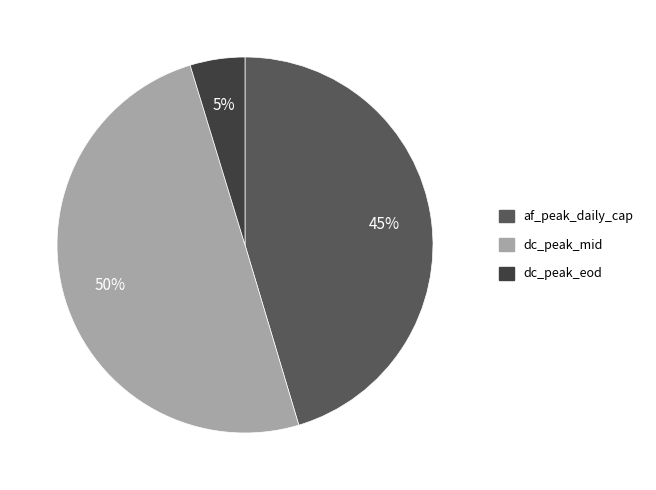

Which has a higher value, af_peak_daily_cap or dc_peak_eod?

af_peak_daily_cap